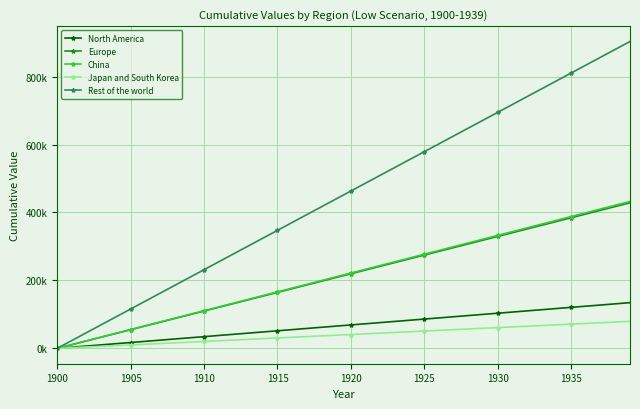

Reading left to right, list all the values displayed in this chart.

North America: 0.0	3450.8	6901.5	10352.3	13803.0	17253.8	20704.5	24155.3	27606.0	31056.8	34507.6	37958.3	41409.1	44859.8	48310.6	51761.3	55212.1	58662.9	62113.6	65564.4	69015.1	72465.9	75916.6	79367.4	82818.1	86268.9	89719.7	93170.4	96621.2	100071.9	103522.7	106973.4	110424.2	113874.9	117325.7	120776.5	124227.2	127678.0	131128.7	134579.5
Europe: 0.0	10986.6	21973.2	32959.7	43946.3	54932.9	65919.5	76906.0	87892.6	98879.2	109865.8	120852.3	131838.9	142825.5	153812.1	164798.7	175785.2	186771.8	197758.4	208745.0	219731.5	230718.1	241704.7	252691.3	263677.9	274664.4	285651.0	296637.6	307624.2	318610.7	329597.3	340583.9	351570.5	362557.0	373543.6	384530.2	395516.8	406503.4	417489.9	428476.5
China: 0.0	11088.4	22176.8	33265.2	44353.5	55441.9	66530.3	77618.7	88707.1	99795.5	110883.9	121972.2	133060.6	144149.0	155237.4	166325.8	177414.2	188502.6	199590.9	210679.3	221767.7	232856.1	243944.5	255032.9	266121.2	277209.6	288298.0	299386.4	310474.8	321563.2	332651.6	343739.9	354828.3	365916.7	377005.1	388093.5	399181.9	410270.3	421358.6	432447.0
Japan and South Korea: 0.0	2040.3	4080.5	6120.8	8161.1	10201.3	12241.6	14281.9	16322.2	18362.4	20402.7	22443.0	24483.2	26523.5	28563.8	30604.0	32644.3	34684.6	36724.8	38765.1	40805.4	42845.7	44885.9	46926.2	48966.5	51006.7	53047.0	55087.3	57127.5	59167.8	61208.1	63248.4	65288.6	67328.9	69369.2	71409.4	73449.7	75490.0	77530.2	79570.5
Rest of the world: 0.0	23162.6	46325.3	69487.9	92650.5	115813.2	138975.8	162138.4	185301.1	208463.7	231626.3	254789.0	277951.6	301114.2	324276.9	347439.5	370602.1	393764.8	416927.4	440090.0	463252.6	486415.3	509577.9	532740.5	555903.2	579065.8	602228.4	625391.1	648553.7	671716.3	694879.0	718041.6	741204.2	764366.9	787529.5	810692.1	833854.8	857017.4	880180.0	903342.7